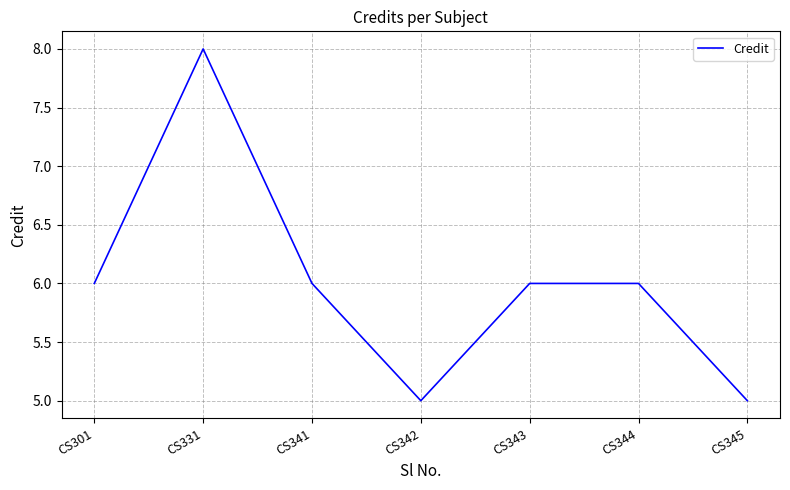

Reading right to left, extract all data points from this chart.

CS345=5	CS344=6	CS343=6	CS342=5	CS341=6	CS331=8	CS301=6